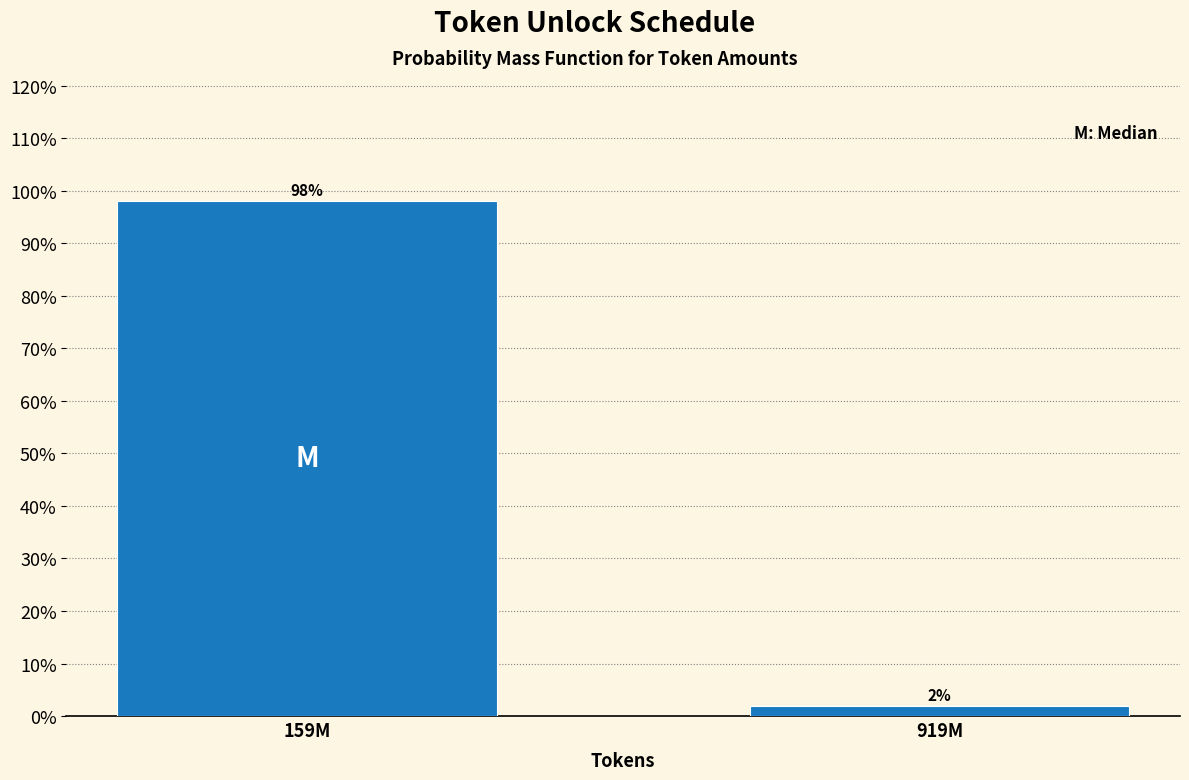

What is the greatest value displayed?

98.1